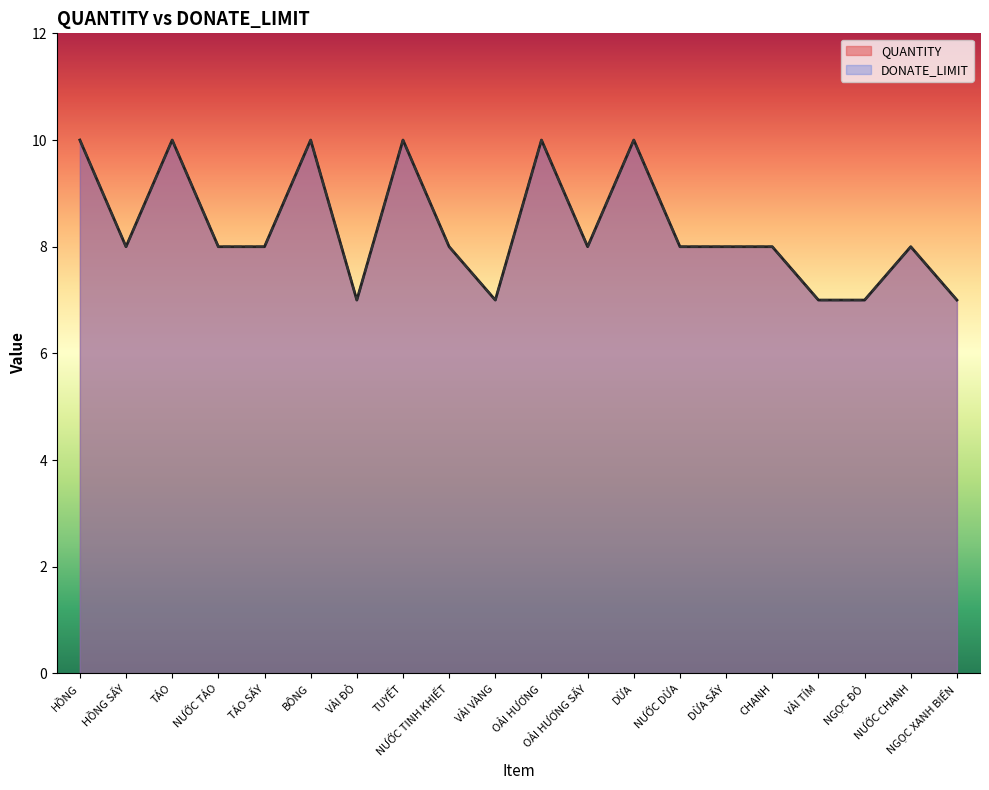

True or false: DONATE_LIMIT and QUANTITY cross at least once.

False